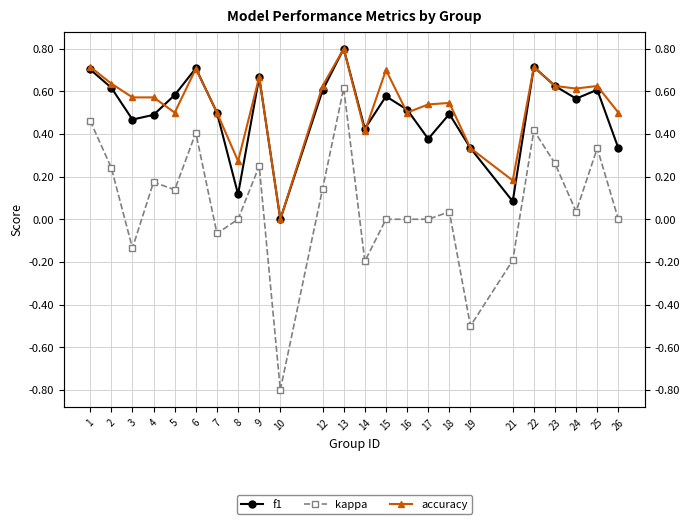

Is it true that kappa equals -0.1 at 21?

False